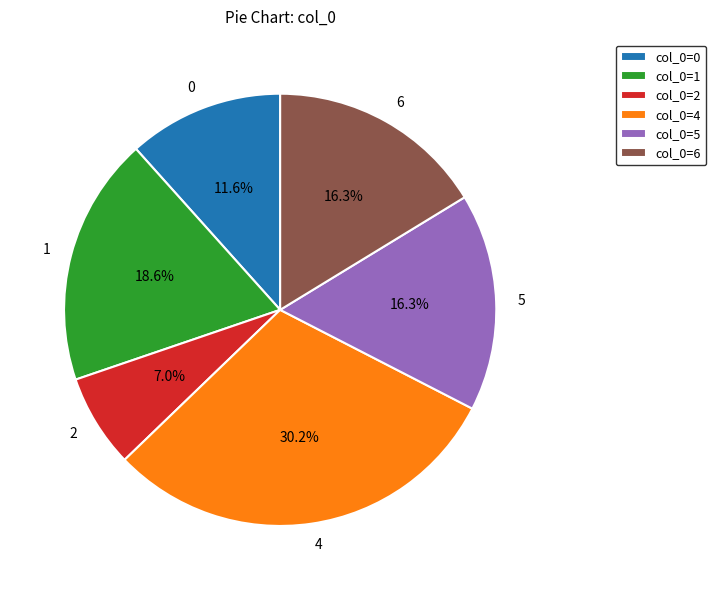

Which category has the smallest portion of the pie?

2